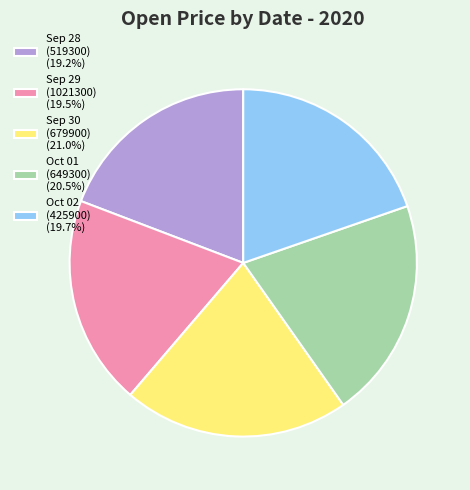

What is the ratio of the value at Sep 29 (1021300) (19.5%) to the value at Oct 01 (649300) (20.5%)?

1.0